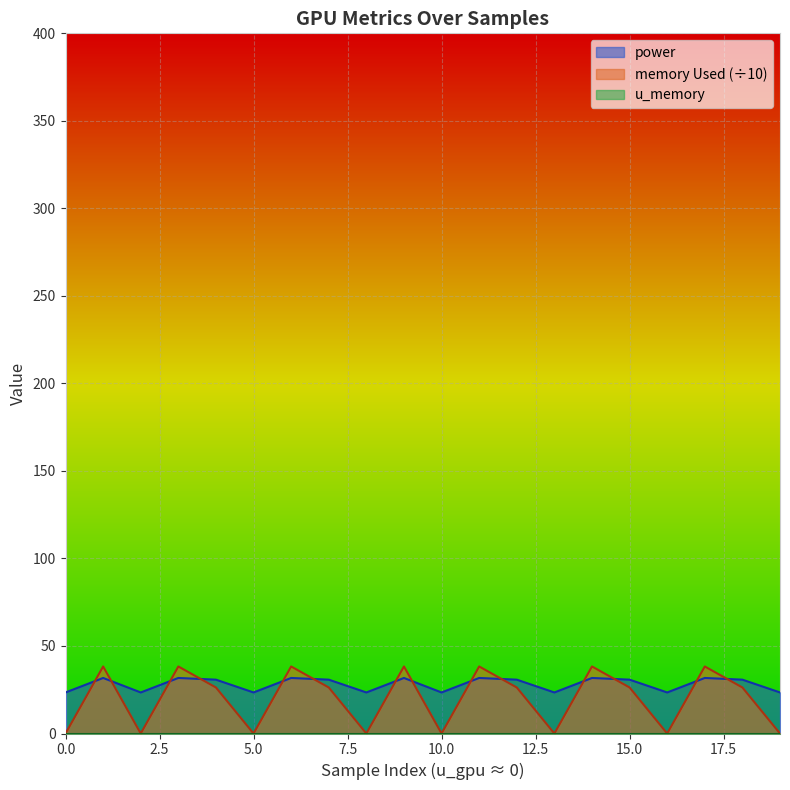

After their last crossing, which series has the higher values: power or memory Used (÷10)?

power